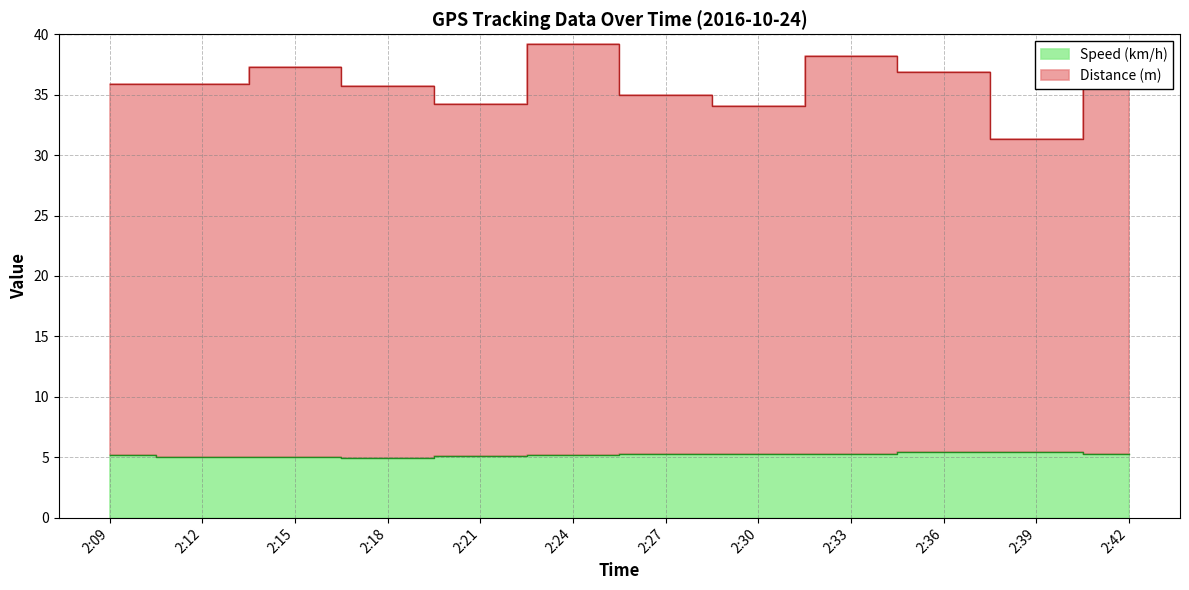

Which series has the widest spread of values?

Distance (m)